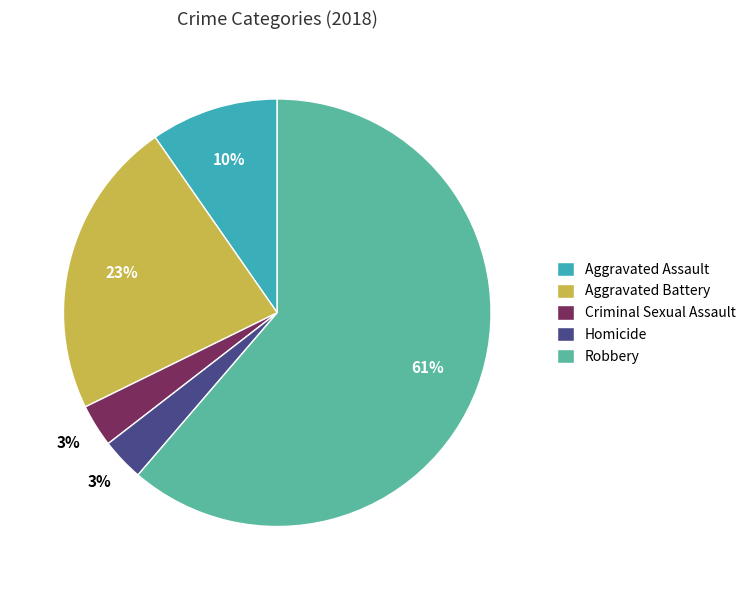

True or false: Homicide accounts for 3% of the total.

True